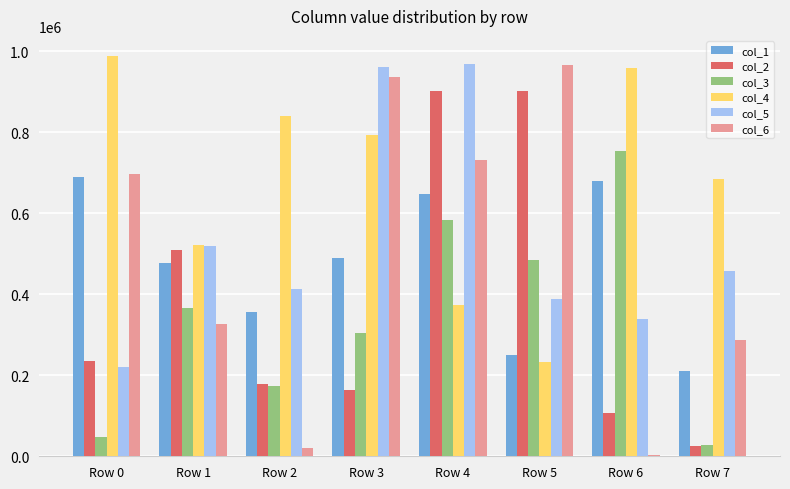

At which label is col_6 closest to 485634?

Row 1